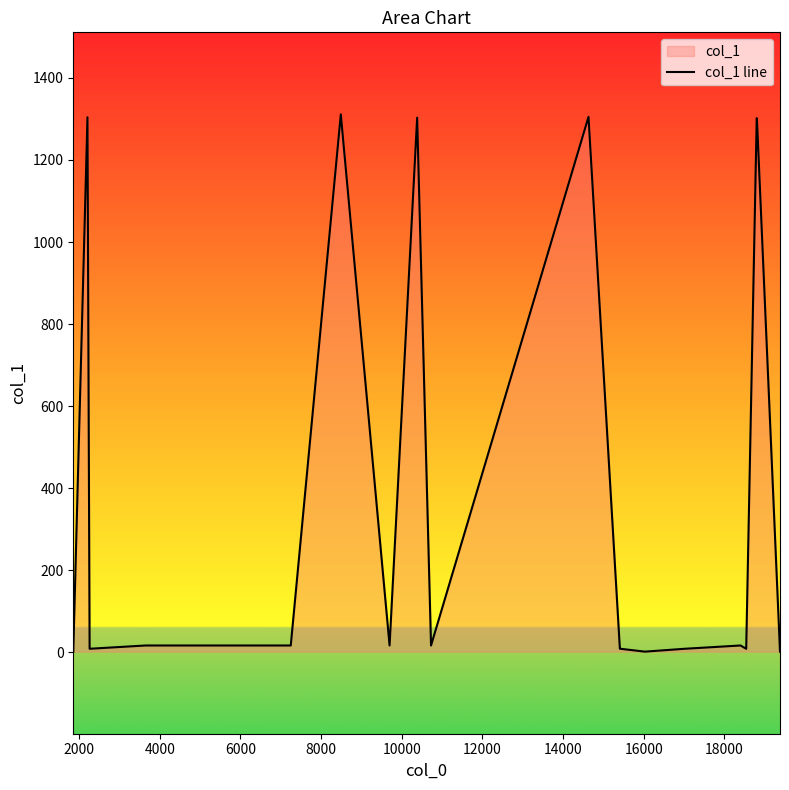

What is the greatest value displayed?

1311